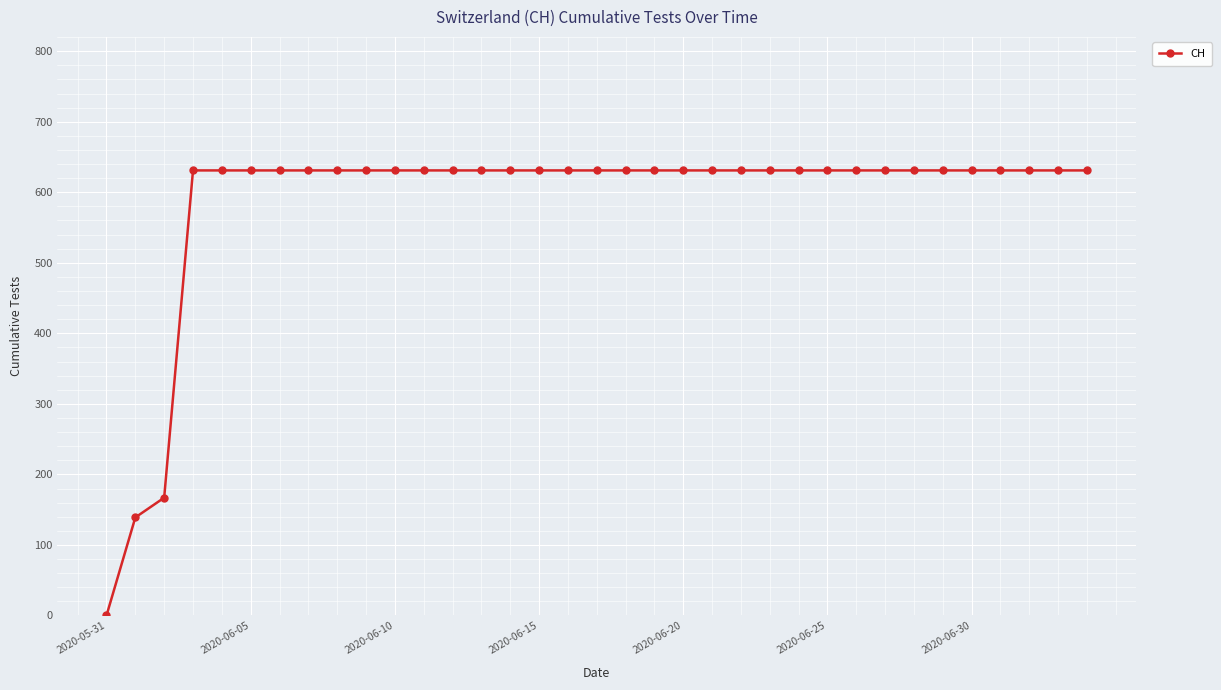

How many categories are shown in the chart?

35